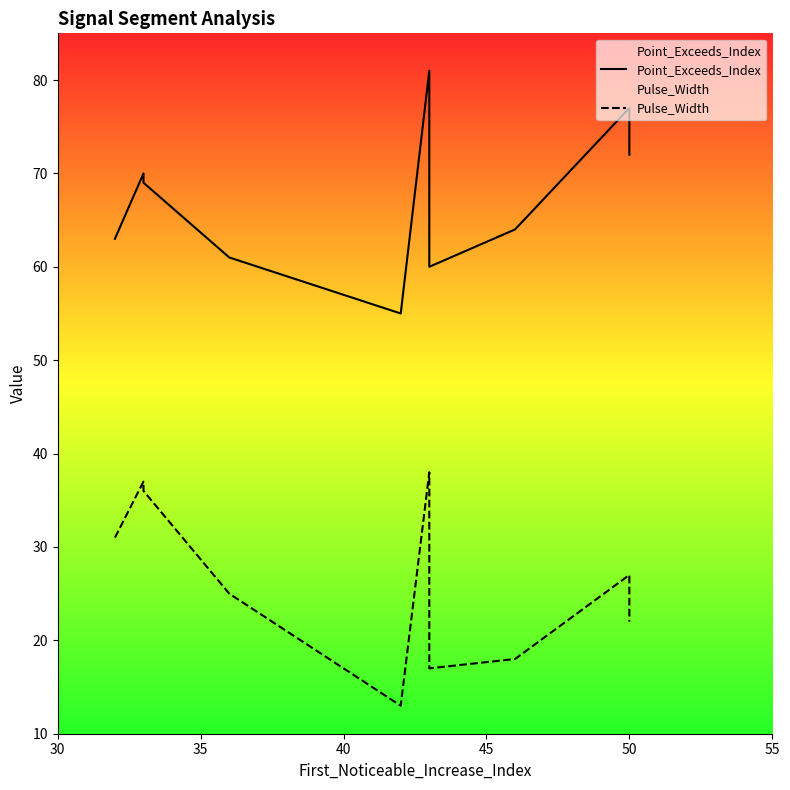

Which series has the largest range (max minus min)?

Point_Exceeds_Index